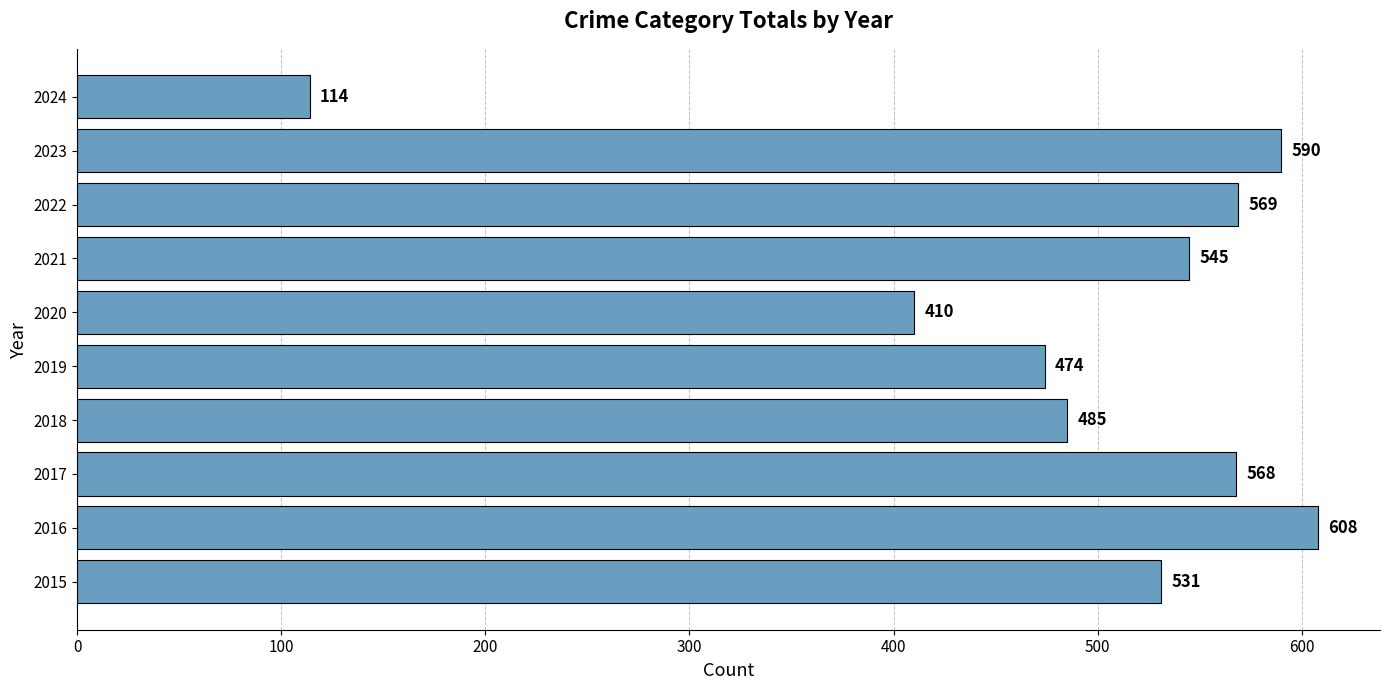

What is the difference between the second highest and minimum values?

476